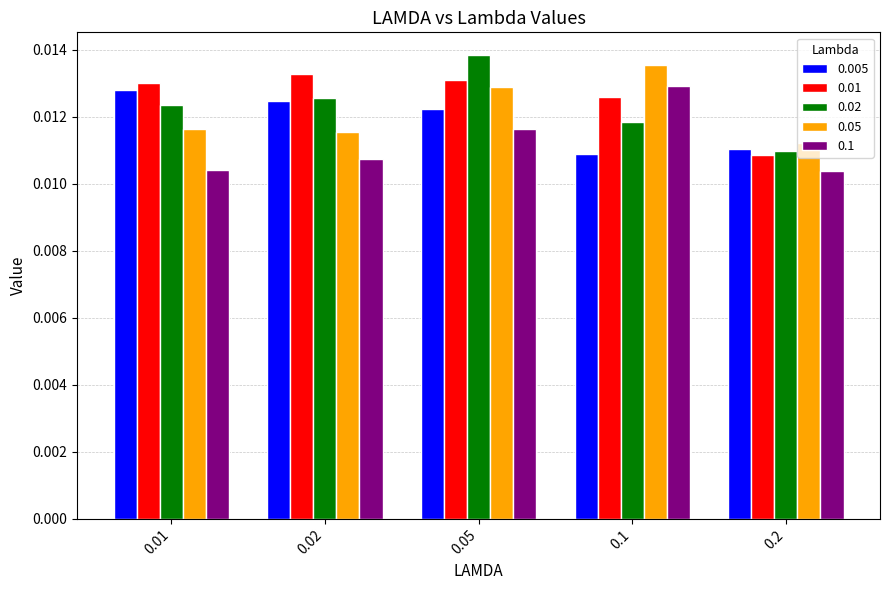

How many 0.005 values are between 0 and 1?

5